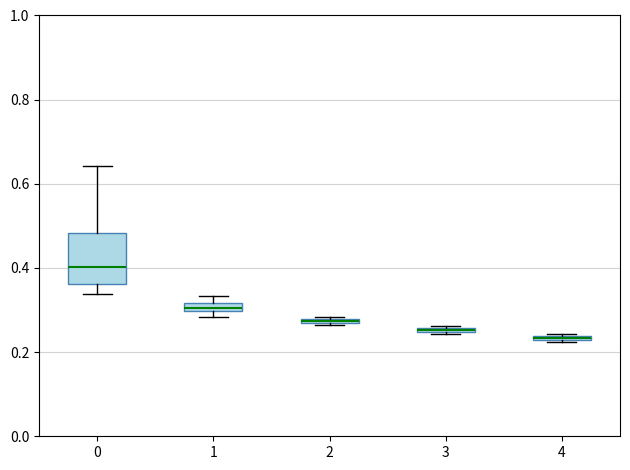

Comparing the boxes themselves (not the whiskers), which one is the tallest?

0